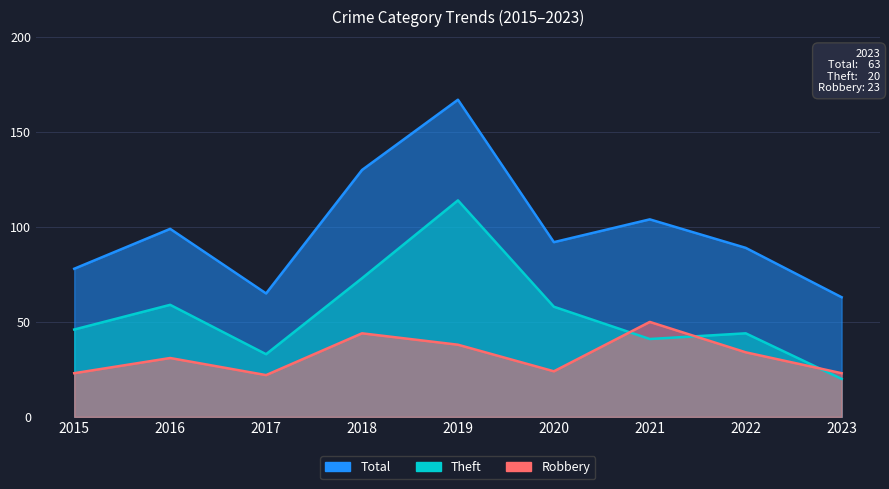

What are all the series names shown in the legend?

Robbery, Theft, Total